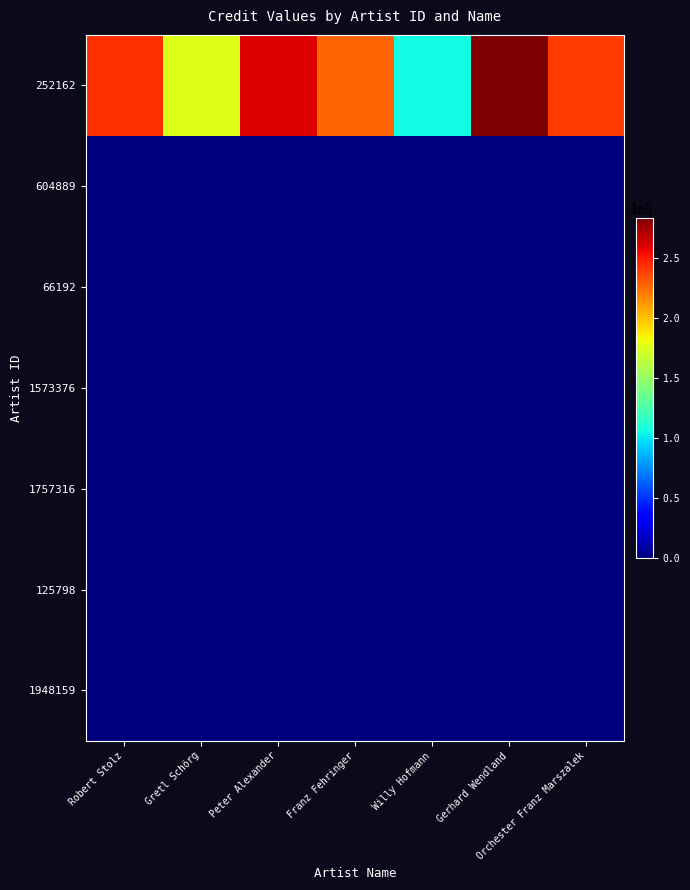

What is the total value across all series at Gerhard Wendland?

2831946.7